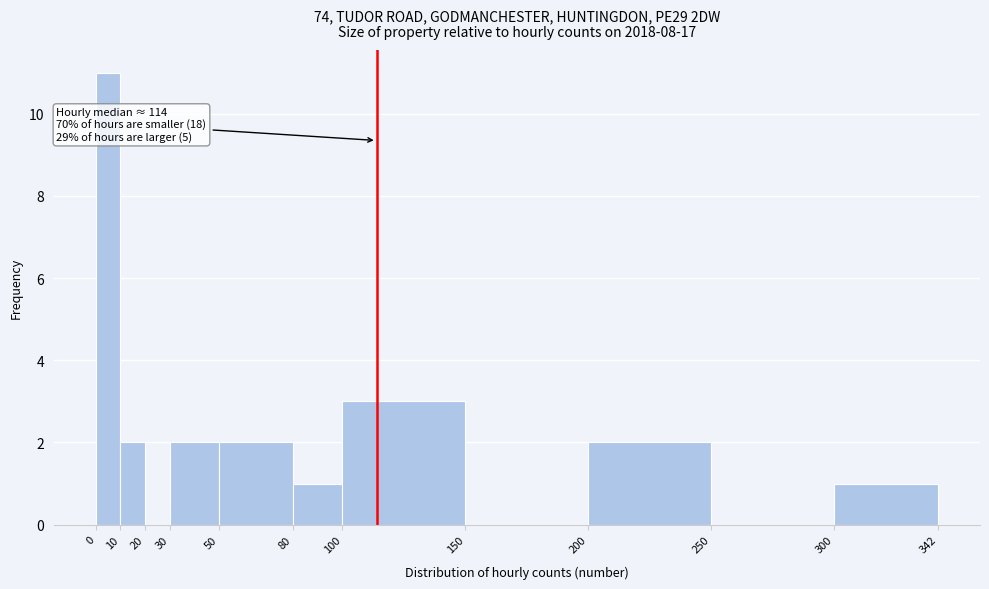

Which range on the x-axis has the tallest bar?

0 to 10